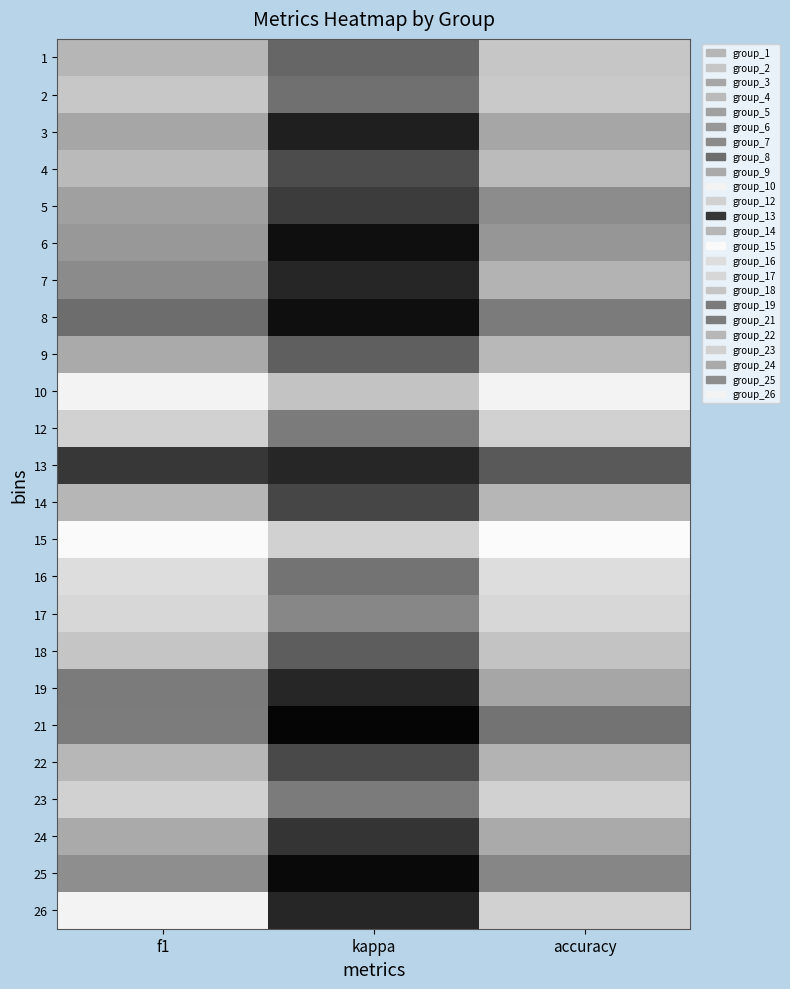

Reading right to left, list all the values displayed in this chart.

1: accuracy=0.6	kappa=0.2	f1=0.6
2: accuracy=0.6	kappa=0.3	f1=0.6
3: accuracy=0.5	kappa=-0.0	f1=0.5
4: accuracy=0.6	kappa=0.1	f1=0.6
5: accuracy=0.4	kappa=0.1	f1=0.5
6: accuracy=0.4	kappa=-0.1	f1=0.4
7: accuracy=0.6	kappa=0.0	f1=0.4
8: accuracy=0.3	kappa=-0.1	f1=0.3
9: accuracy=0.6	kappa=0.2	f1=0.5
10: accuracy=0.8	kappa=0.6	f1=0.8
12: accuracy=0.7	kappa=0.3	f1=0.7
13: accuracy=0.2	kappa=0.0	f1=0.1
14: accuracy=0.6	kappa=0.1	f1=0.6
15: accuracy=0.8	kappa=0.7	f1=0.8
16: accuracy=0.7	kappa=0.3	f1=0.7
17: accuracy=0.7	kappa=0.4	f1=0.7
18: accuracy=0.6	kappa=0.2	f1=0.6
19: accuracy=0.5	kappa=0.0	f1=0.3
21: accuracy=0.3	kappa=-0.1	f1=0.3
22: accuracy=0.6	kappa=0.1	f1=0.6
23: accuracy=0.7	kappa=0.3	f1=0.7
24: accuracy=0.5	kappa=0.1	f1=0.5
25: accuracy=0.4	kappa=-0.1	f1=0.4
26: accuracy=0.7	kappa=0.0	f1=0.8